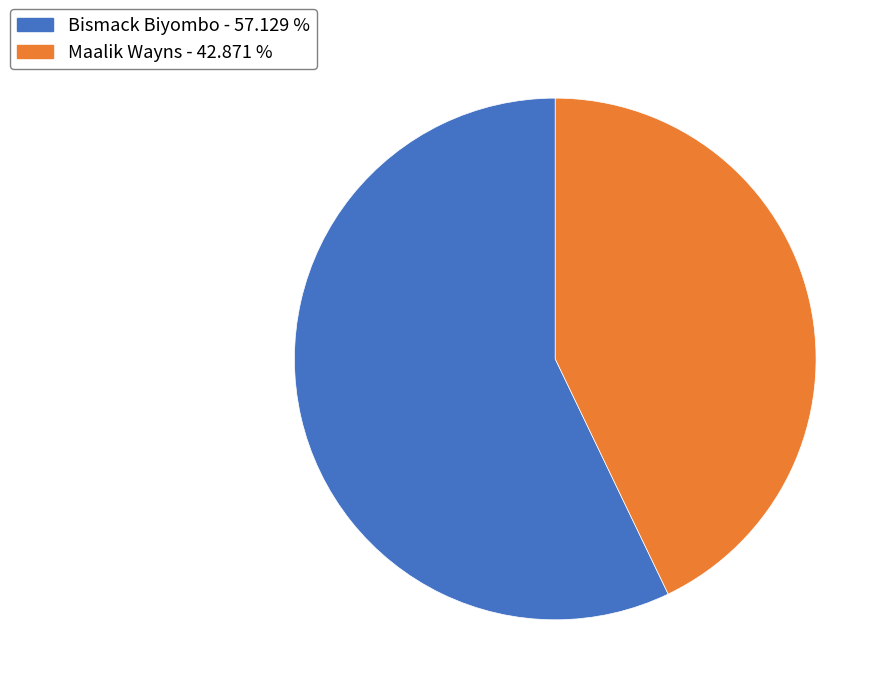

Between Maalik Wayns - 42.871 % and Bismack Biyombo - 57.129 %, which is larger?

Bismack Biyombo - 57.129 %